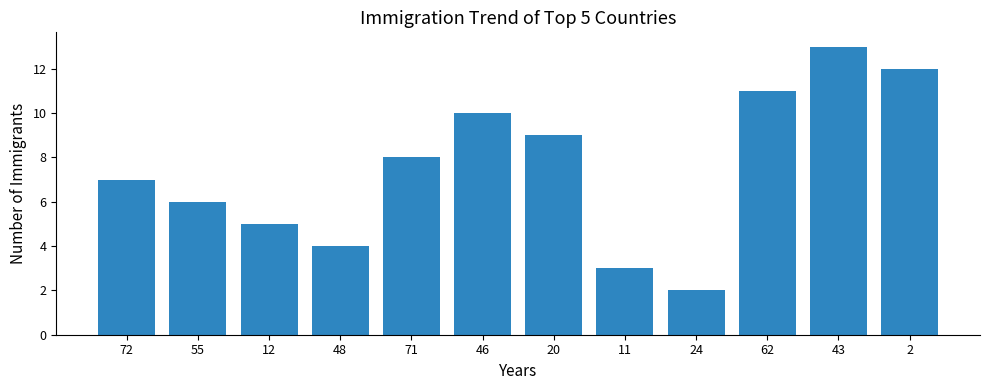

What is the maximum value shown in the chart?

13